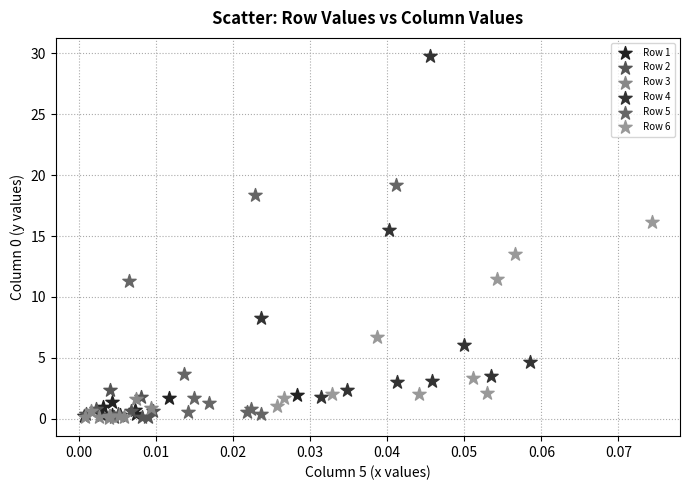

Which series has the largest Y range (max minus min)?

Row 4